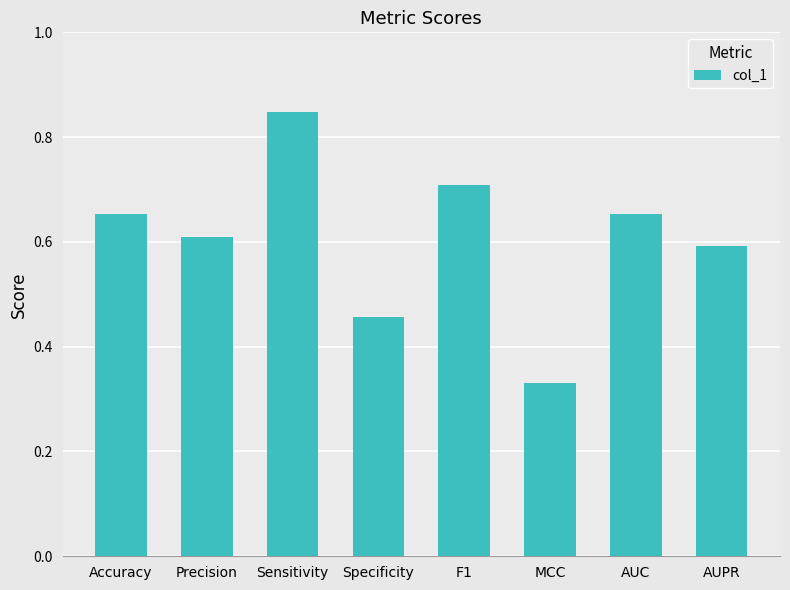

The value at F1 is 0.7. True or false?

True